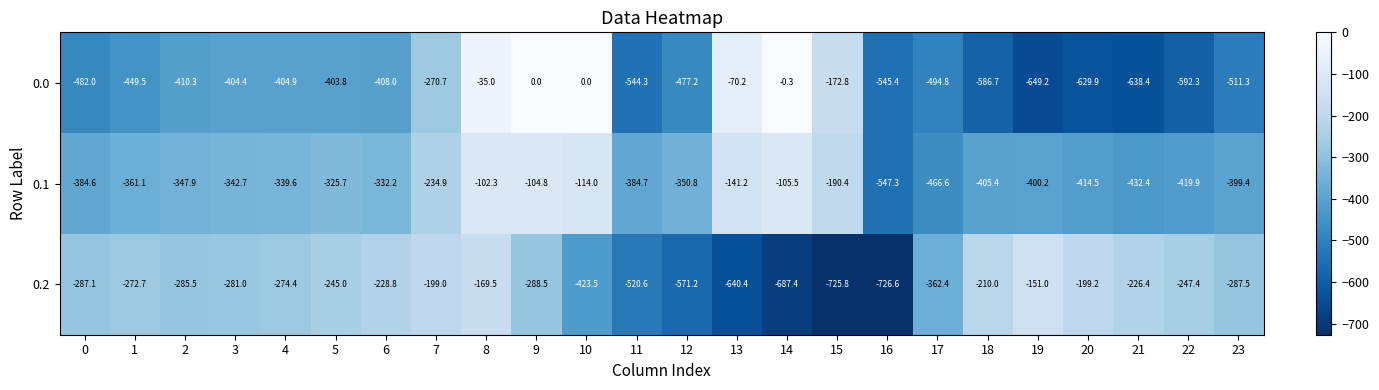

What is the sum of all 0.2 values?

-8510.9